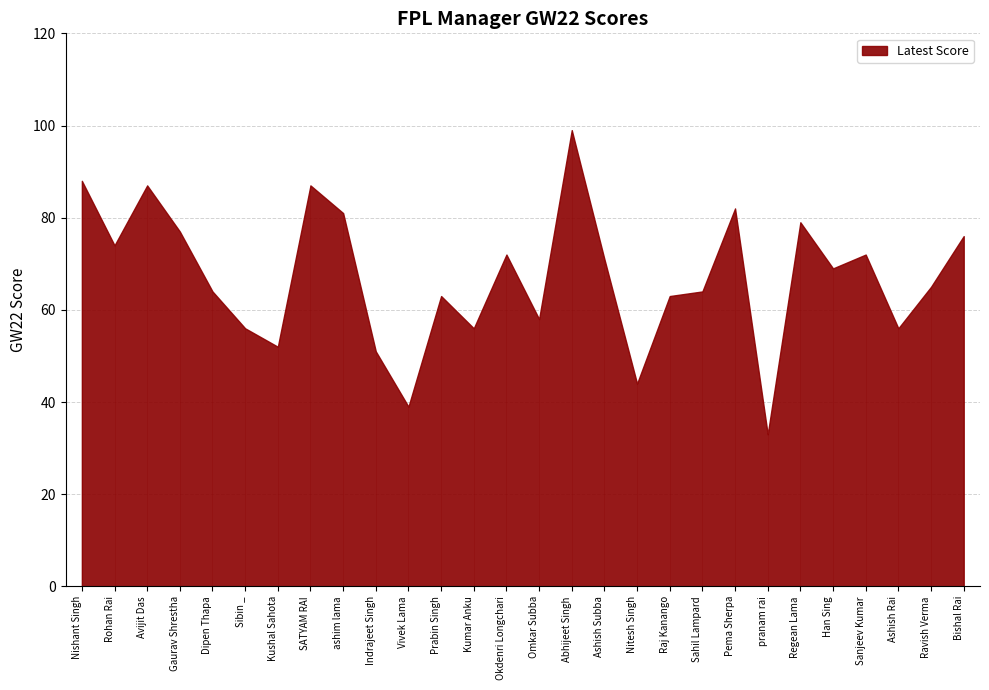

At which label is the value closest to 66?

Ravish Verma